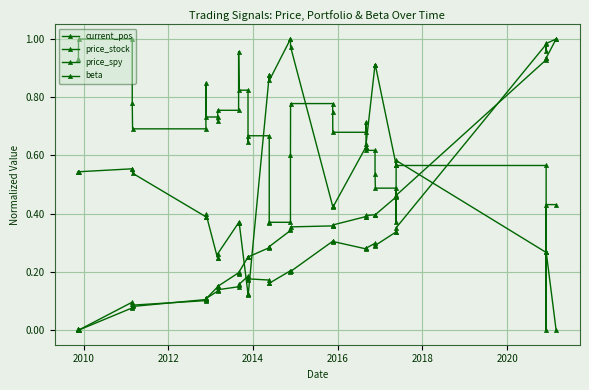

What are all the series names shown in the legend?

current_pos, price_stock, price_spy, beta